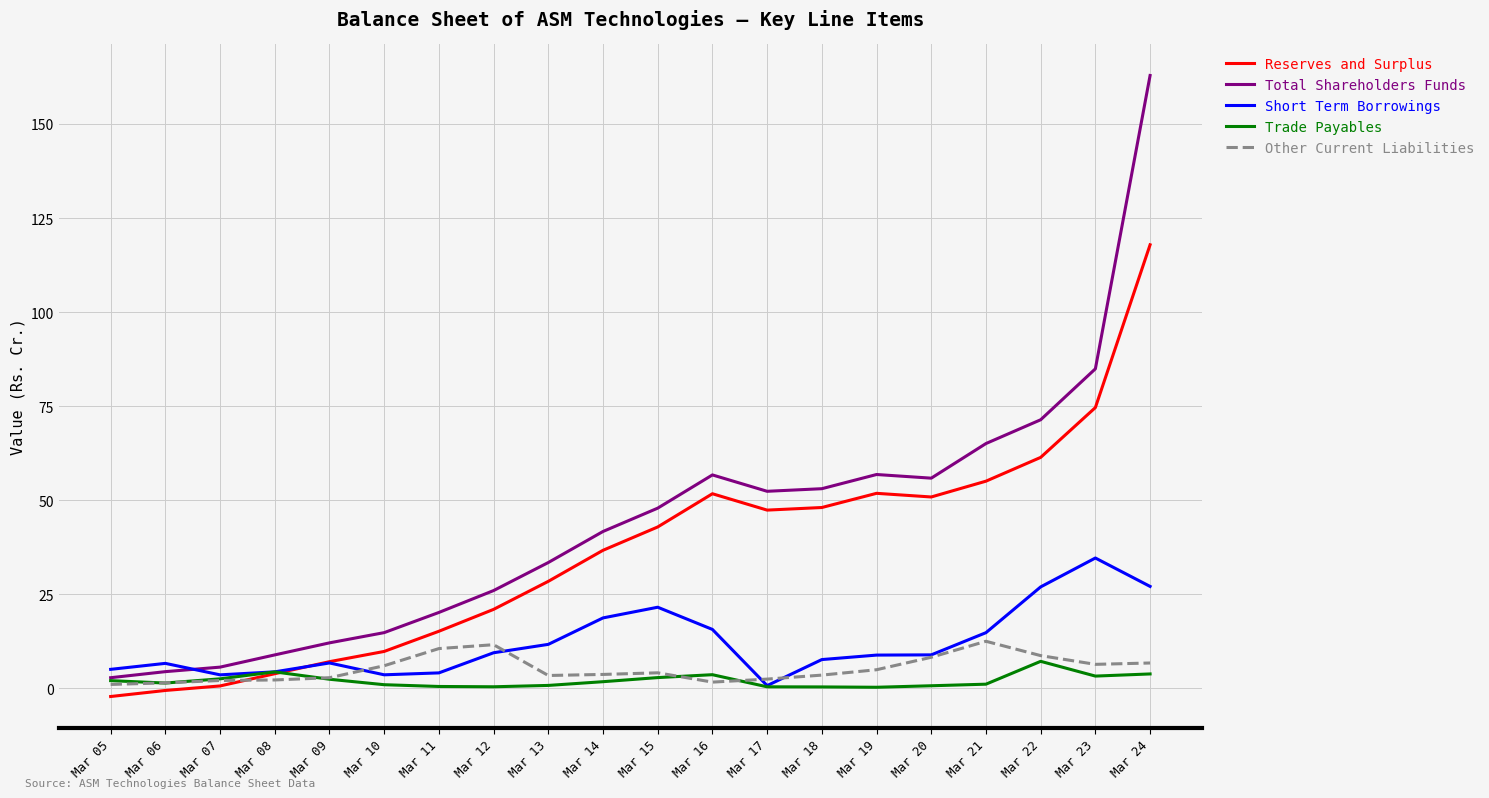

Rank the series at Mar 16 from highest to lowest value.

Total Shareholders Funds, Reserves and Surplus, Short Term Borrowings, Trade Payables, Other Current Liabilities